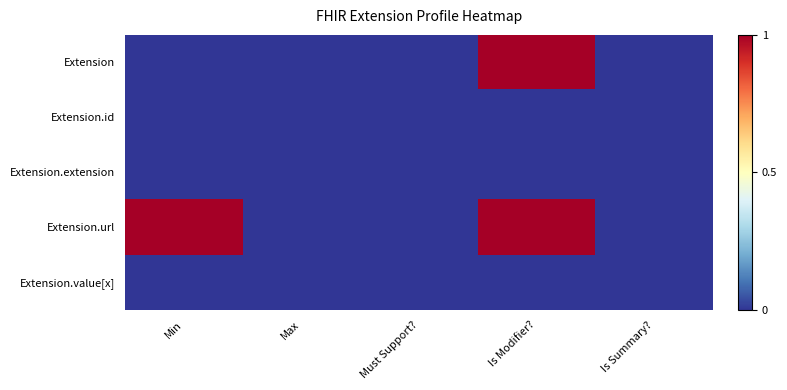

Which label corresponds to the smallest value in the chart?

Min